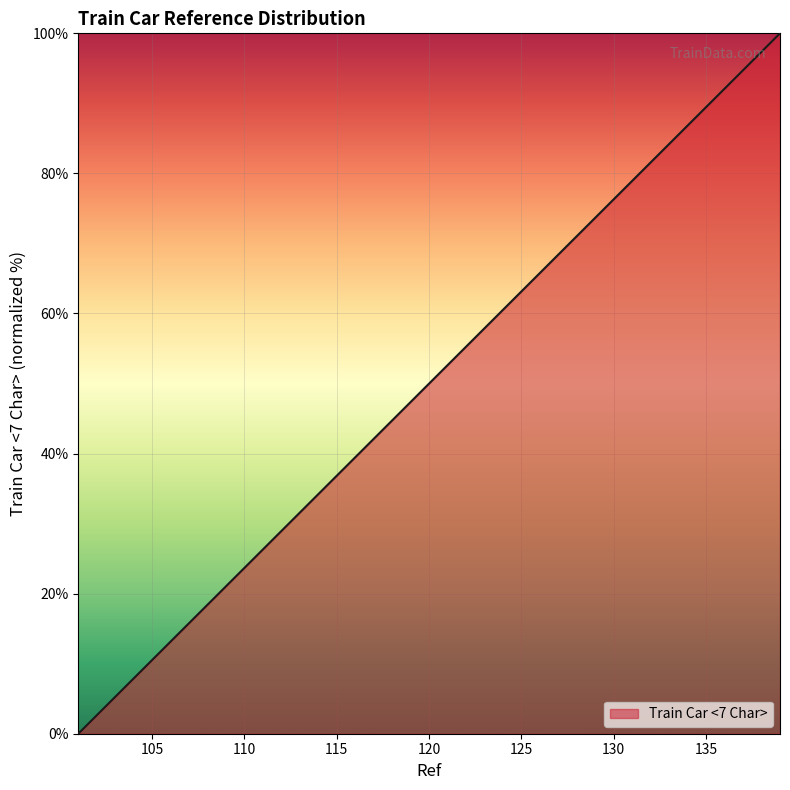

What is the greatest value displayed?

100.0